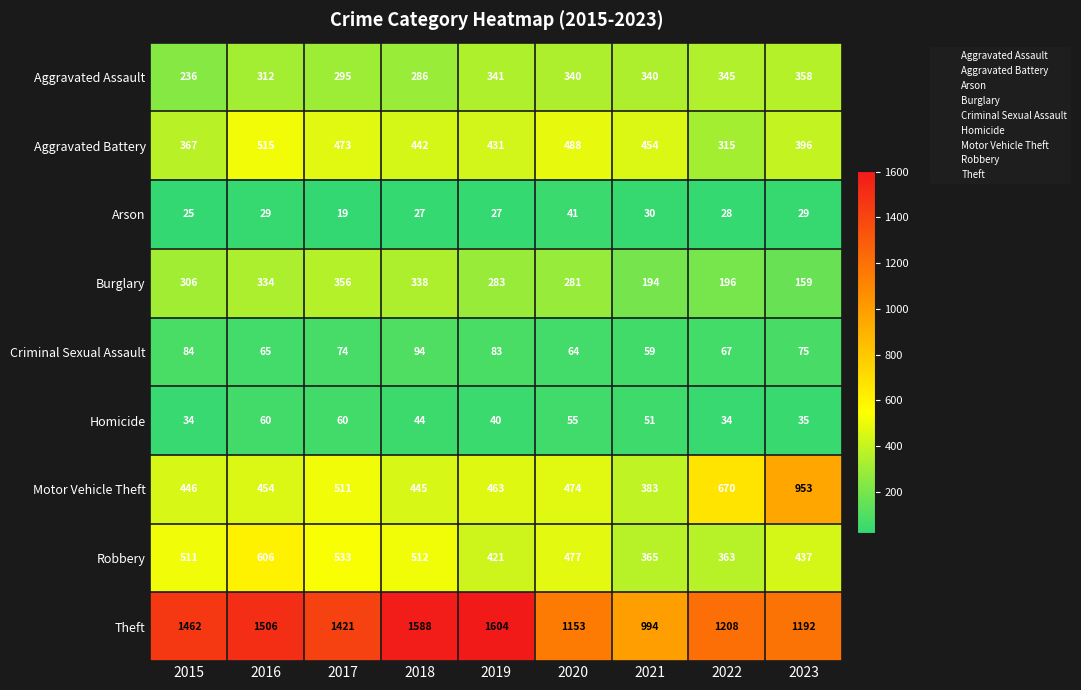

At 2020, list the series in order from smallest to largest.

Arson, Homicide, Criminal Sexual Assault, Burglary, Aggravated Assault, Motor Vehicle Theft, Robbery, Aggravated Battery, Theft